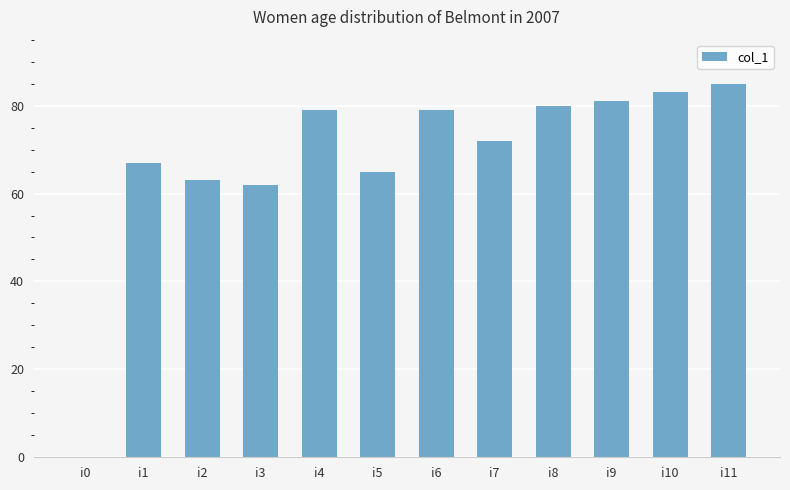

What value does the data have at i8, to the nearest 10?

80